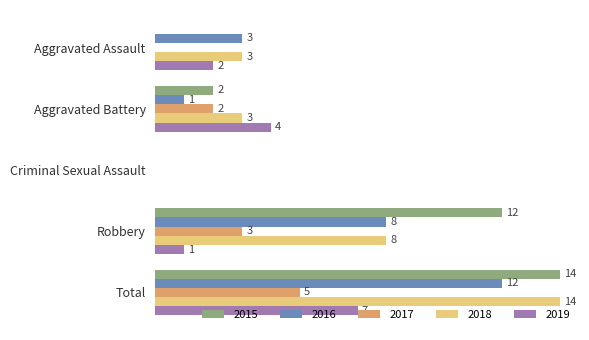

Which label corresponds to the largest value in the chart?

Total